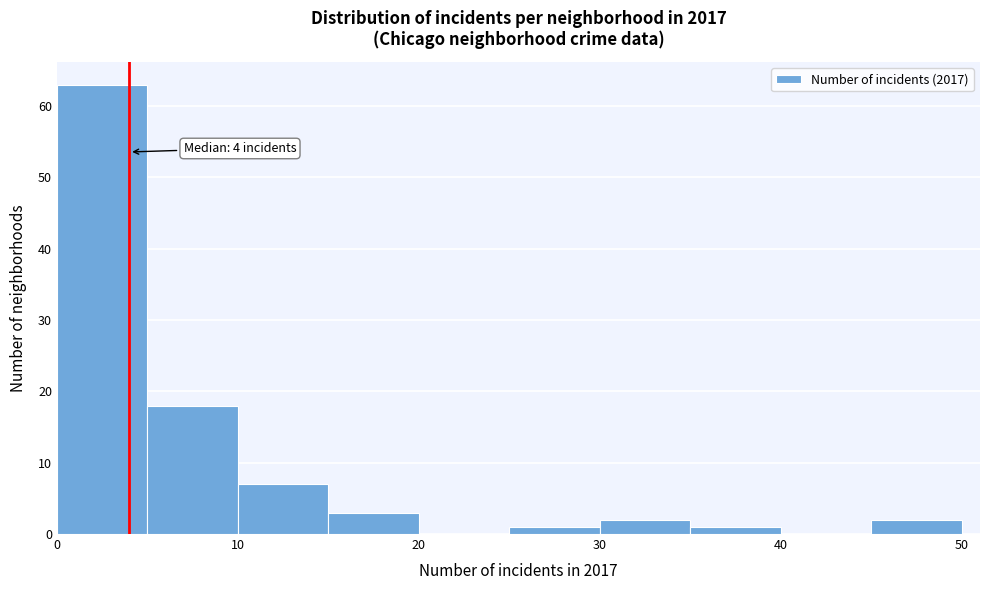

Over which range of the x-axis is the bar tallest?

0 to 5